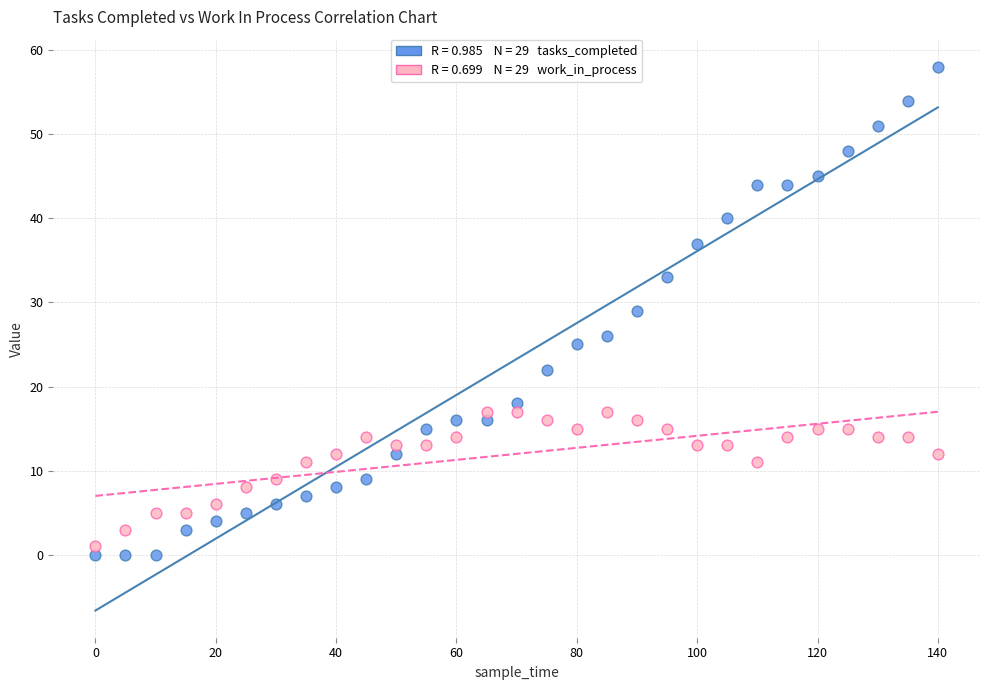

Across all data points, what is the range of X values (max minus min)?

140